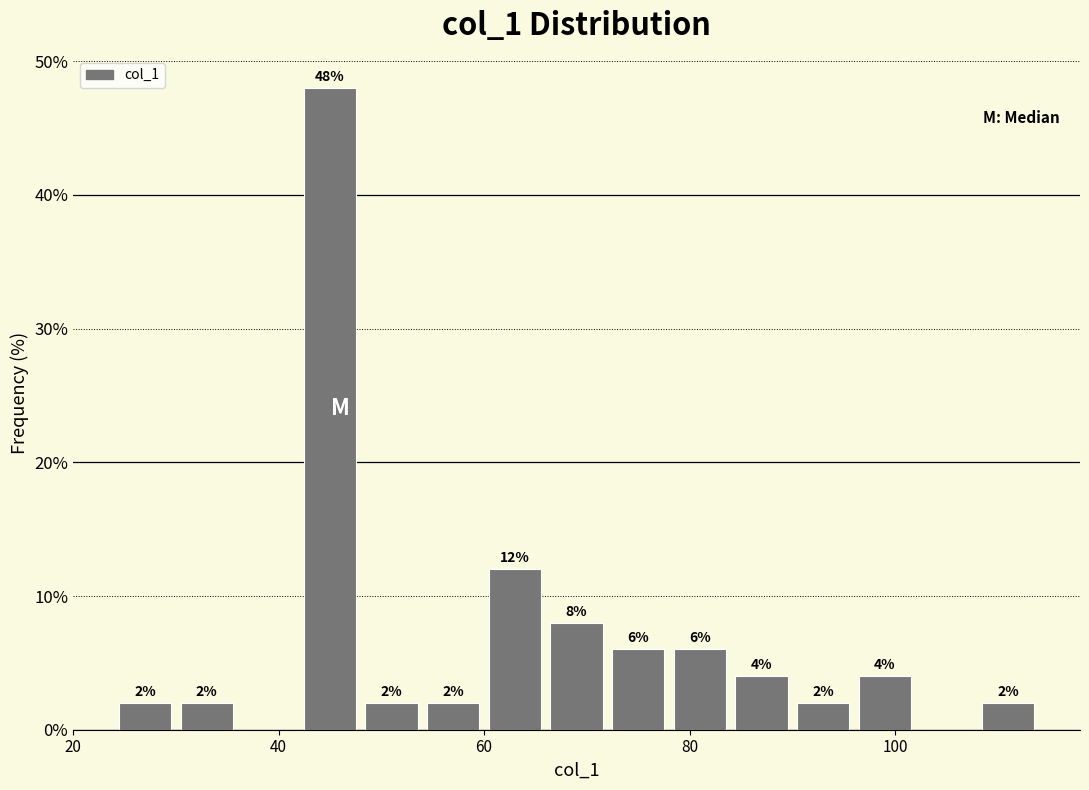

Read against the x-axis, roughly where is the centre of the tallest bar?

46